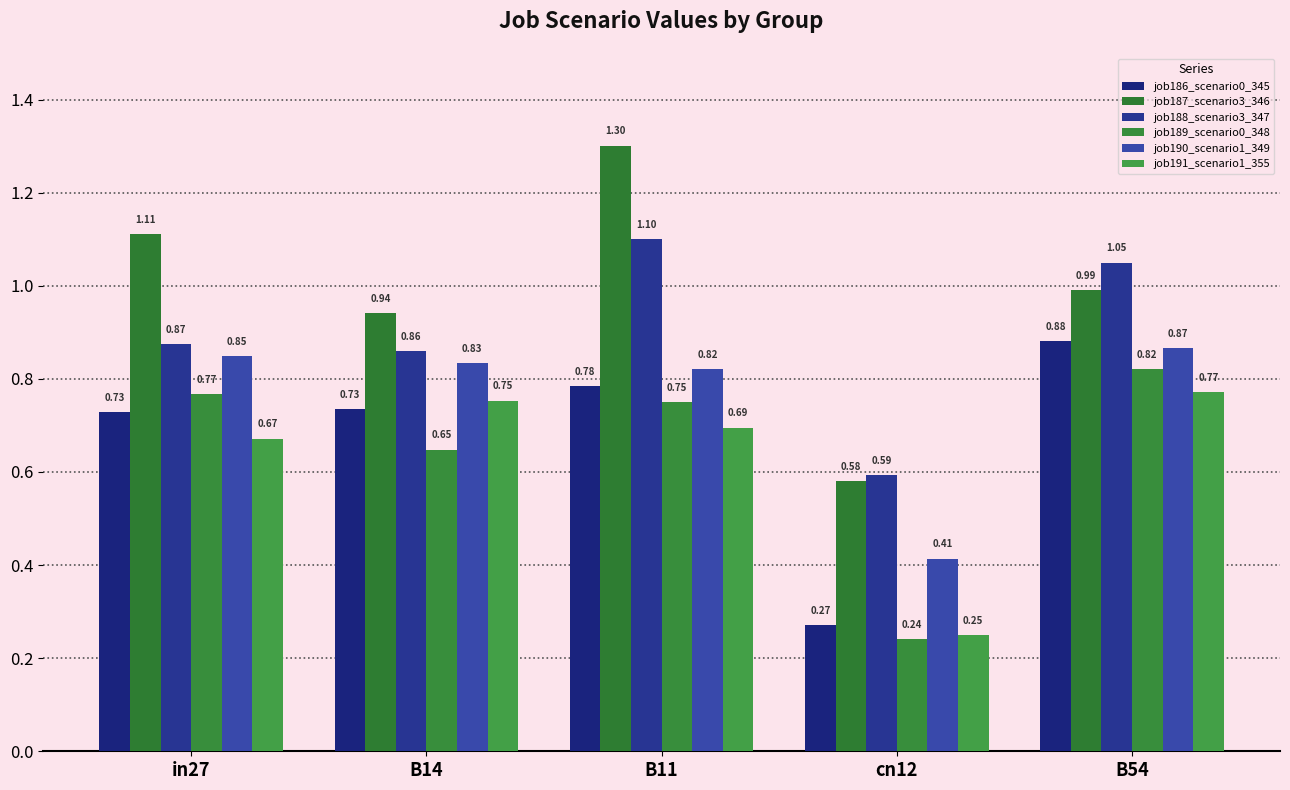

Read the job190_scenario1_349 value at B11.

0.8